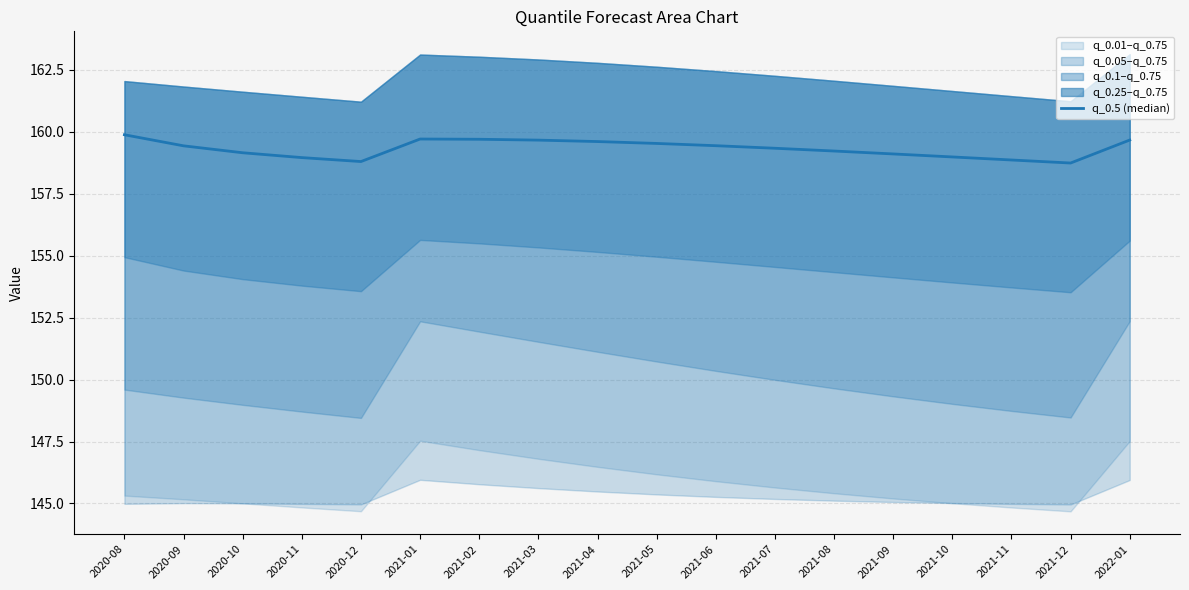

The chart shows a value of 108.4 at 2021-07. True or false?

False